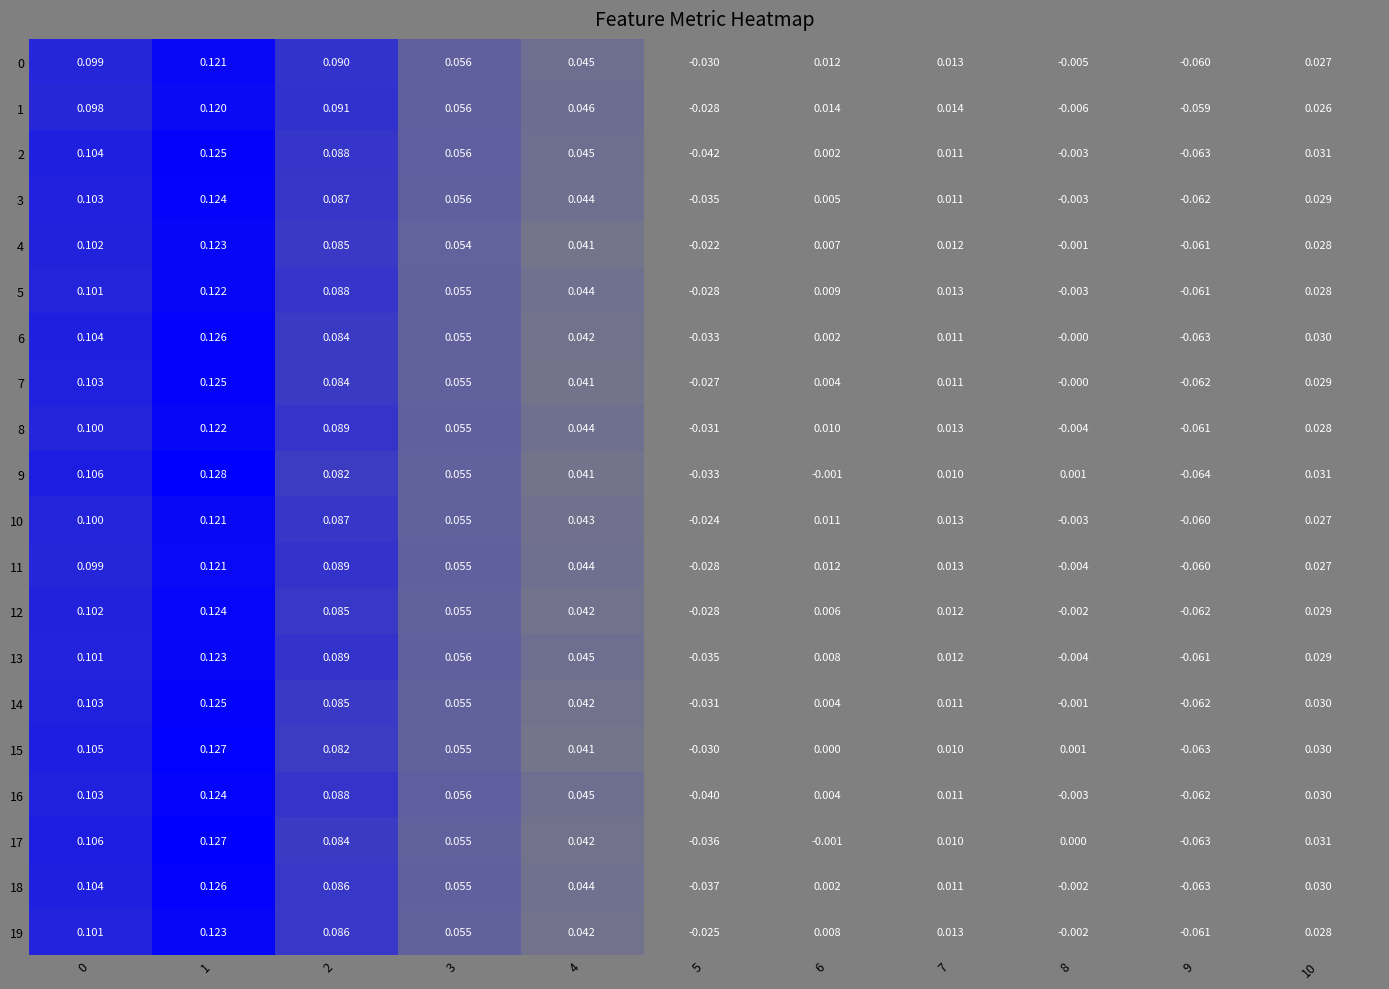

Is the value of 17 at 6 greater than the value of 0 at 3?

No